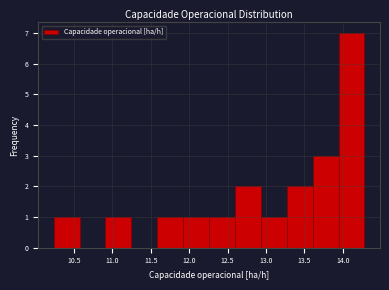

Reading left to right, list every bar in this chart as the range it spans on the x-axis followed by its height. Neither the bar edges nor the heights are printed on the chart, so give them approximately, as read against the axes.

10.25 to 10.55: 1
10.55 to 10.90: 0
10.90 to 11.25: 1
11.25 to 11.60: 0
11.60 to 11.90: 1
11.90 to 12.25: 1
12.25 to 12.60: 1
12.60 to 12.95: 2
12.95 to 13.25: 1
13.25 to 13.60: 2
13.60 to 13.95: 3
13.95 to 14.30: 7